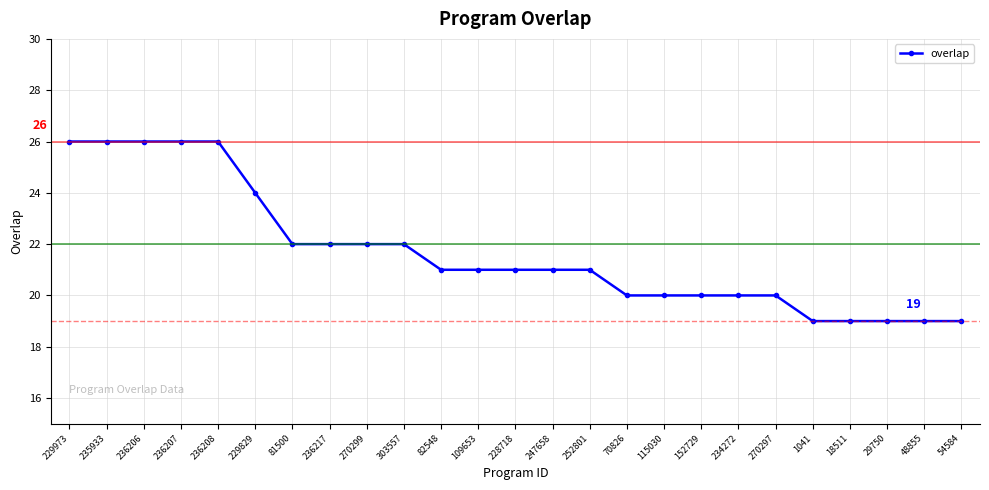

What is the minimum value shown in the chart?

19